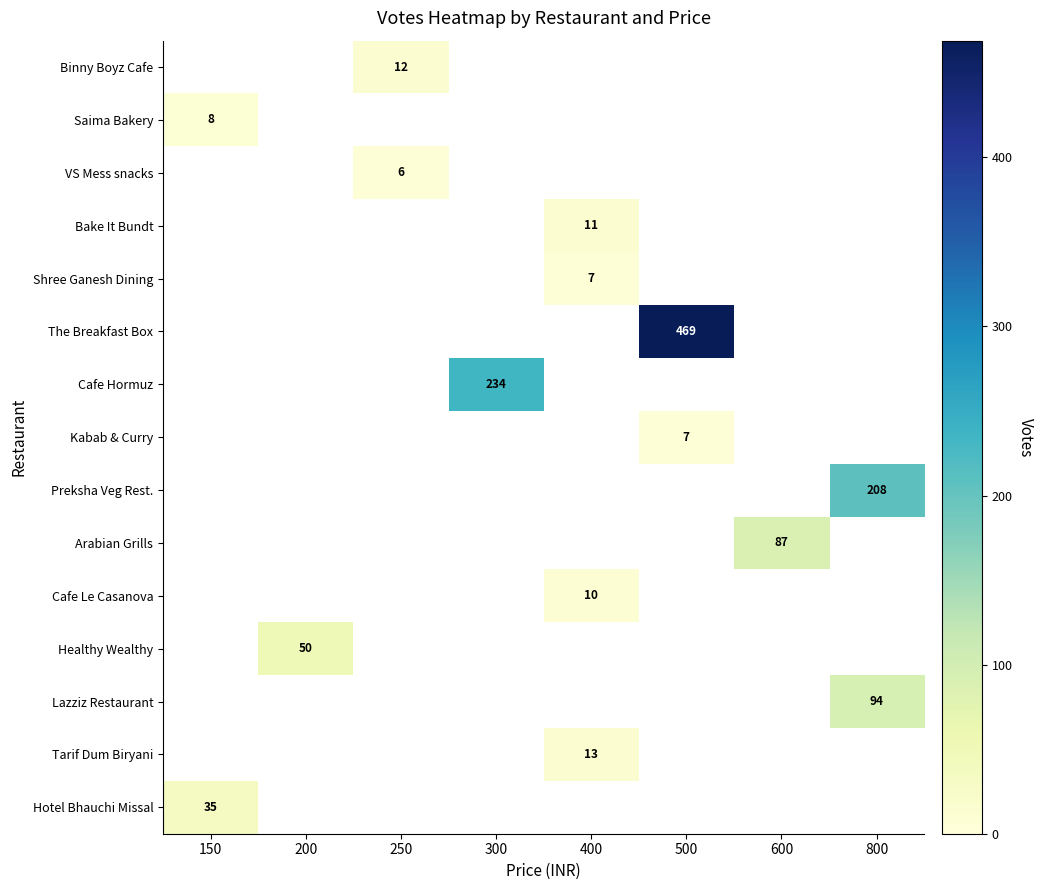

True or false: Kabab & Curry has a value of 7 at 500.

True